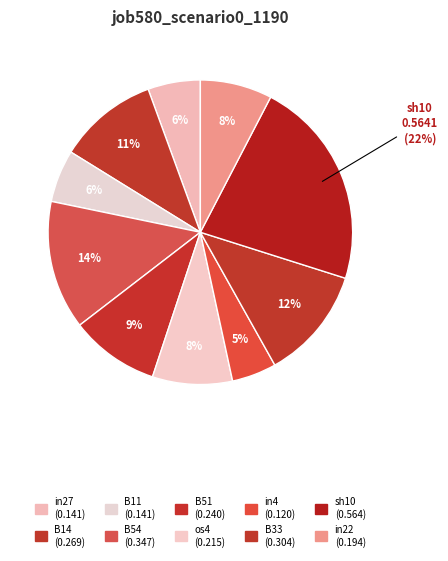

Which has a higher value, in4 or in27?

in27